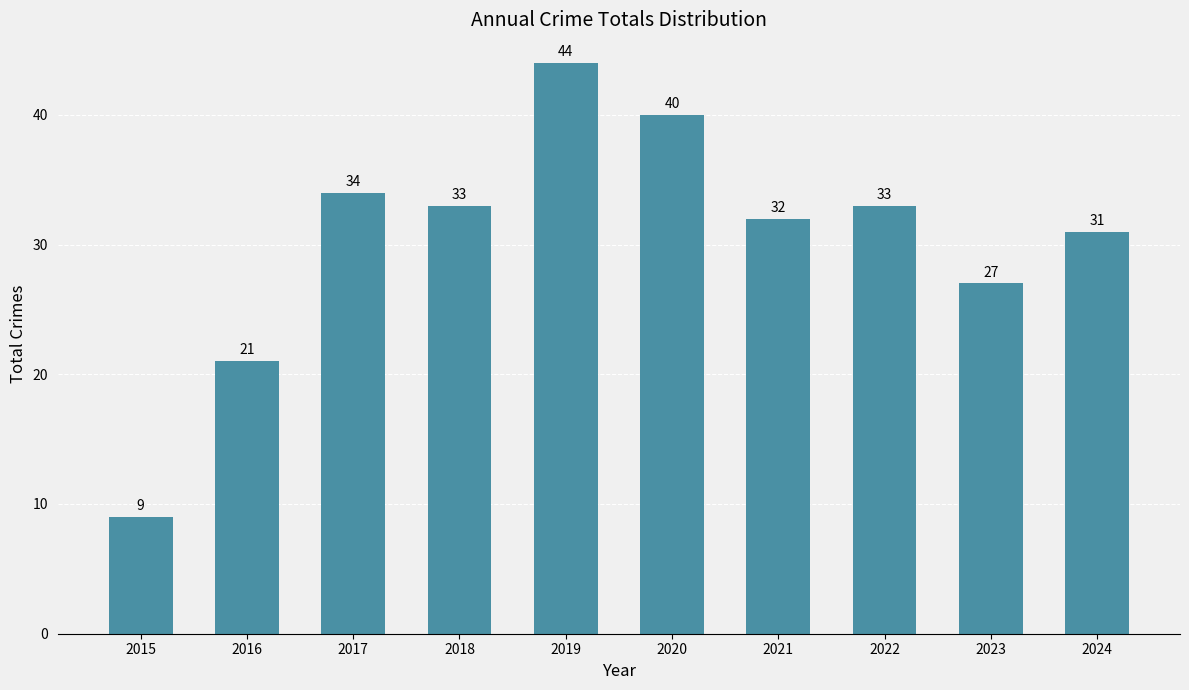

What is the change in value from 2015 to 2023?

+18